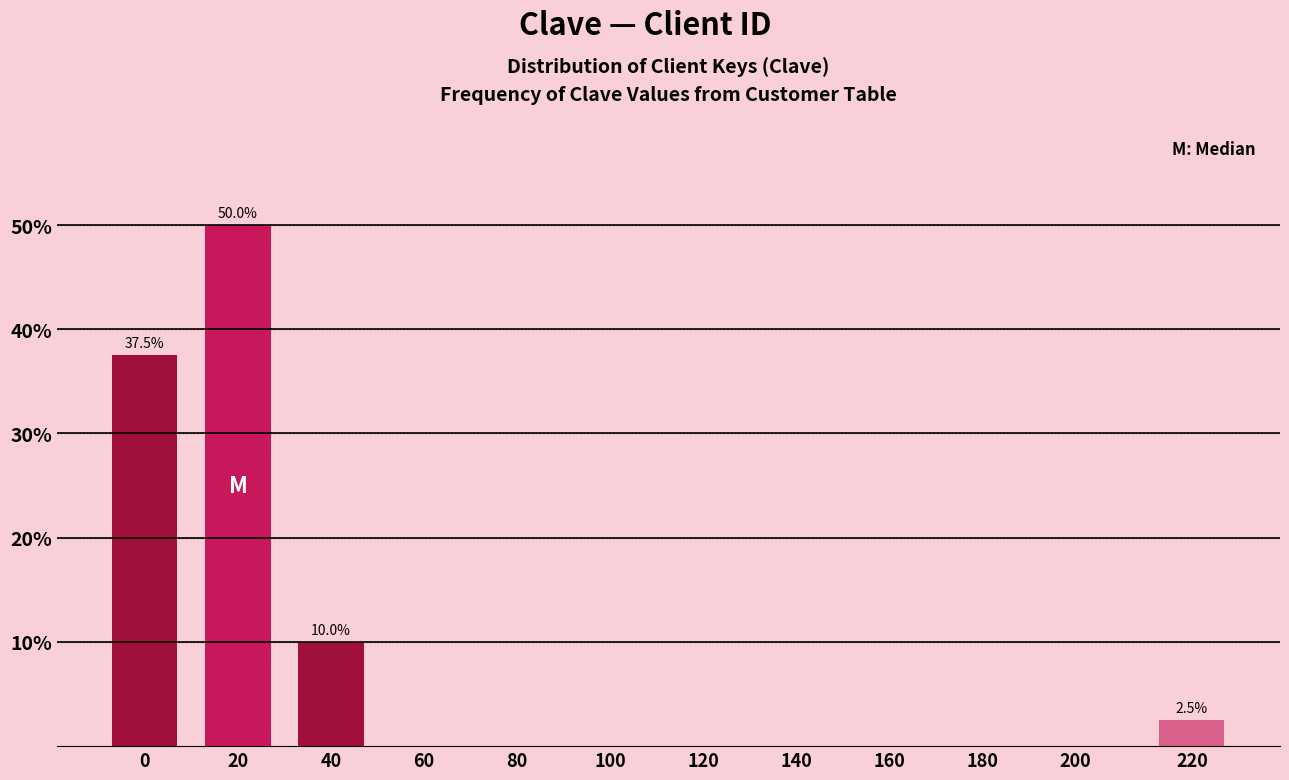

Reading right to left, transcribe all the data shown in this chart.

220=2.5	200=0.0	180=0.0	160=0.0	140=0.0	120=0.0	100=0.0	80=0.0	60=0.0	40=10.0	20=50.0	0=37.5